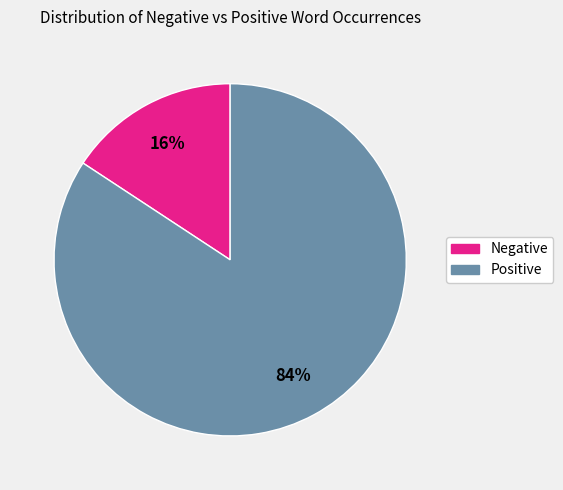

Between Negative and Positive, which is larger?

Positive